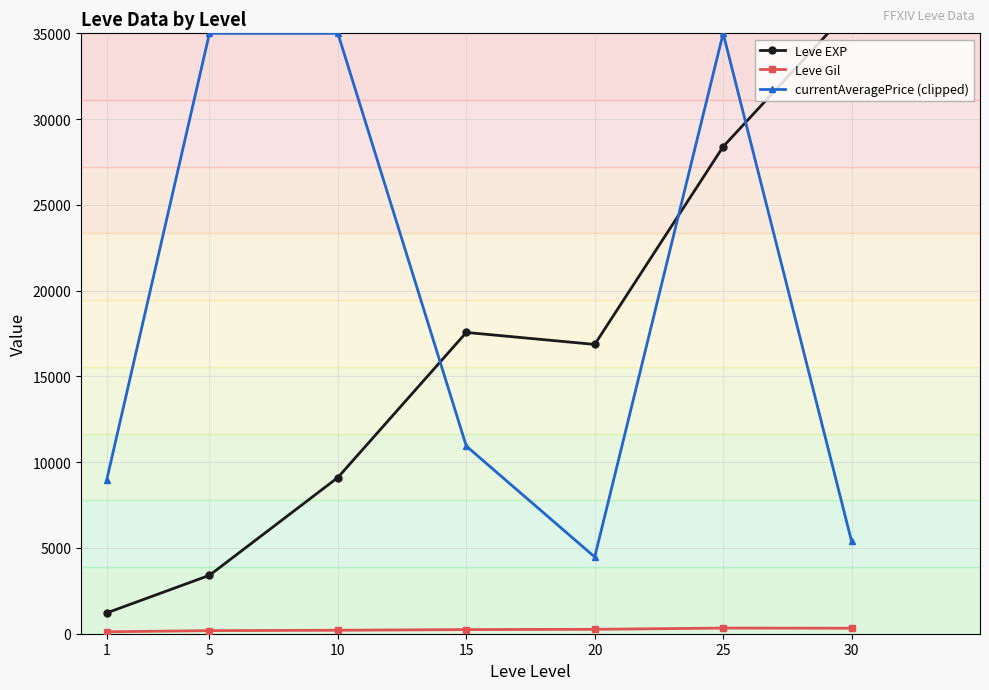

Where do Leve EXP and currentAveragePrice (clipped) first cross each other?

10 and 15